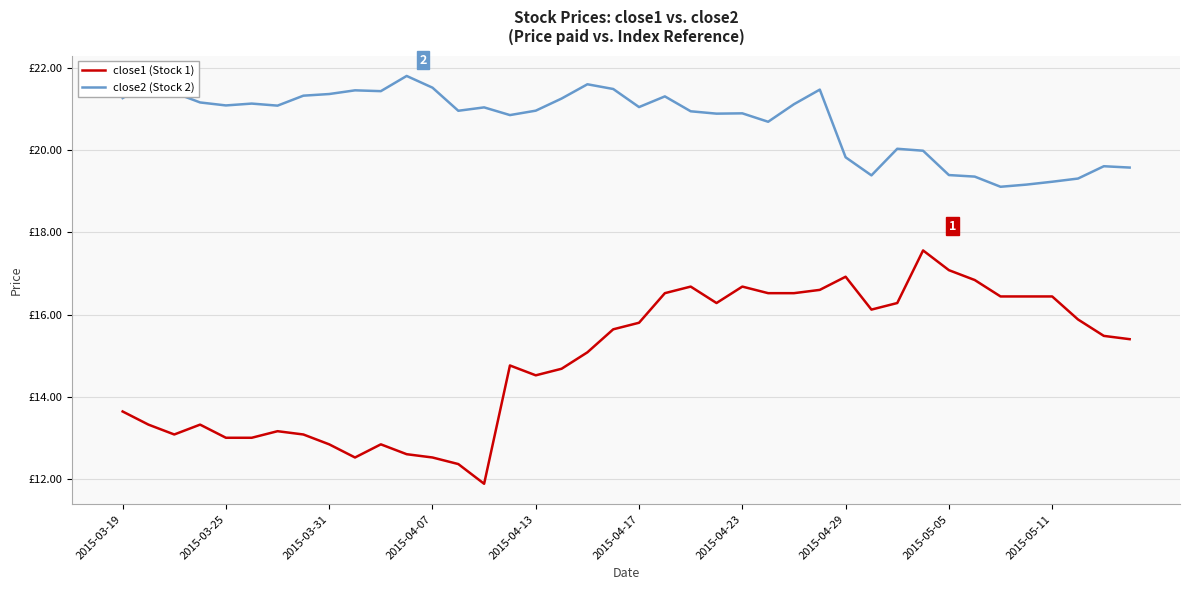

Rank the series by their average value, from lowest to highest.

close1 (Stock 1), close2 (Stock 2)